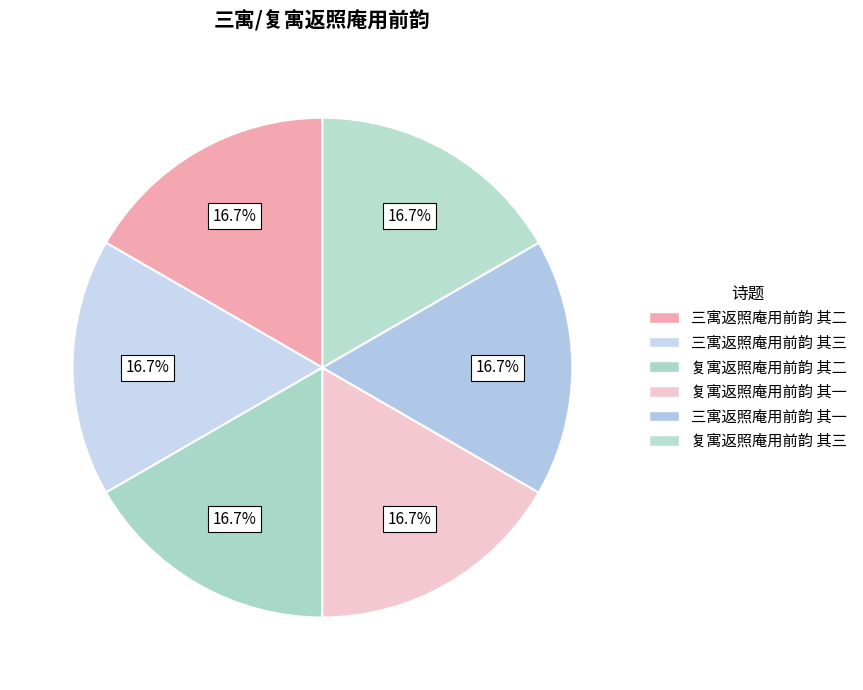

How many segments does this pie chart have?

6